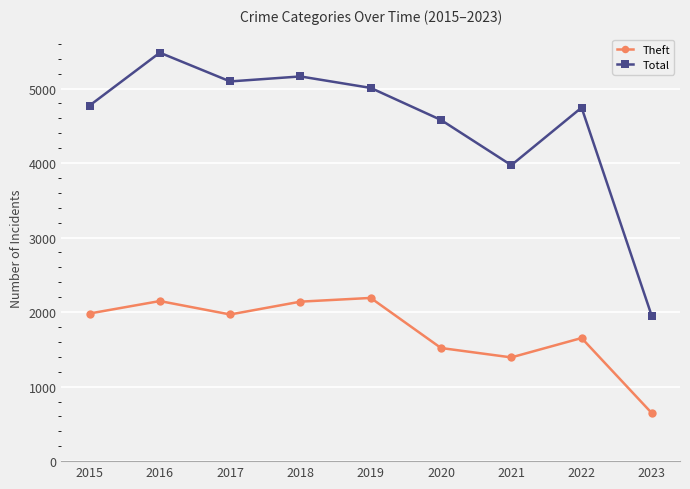

True or false: Theft and Total cross at least once.

False